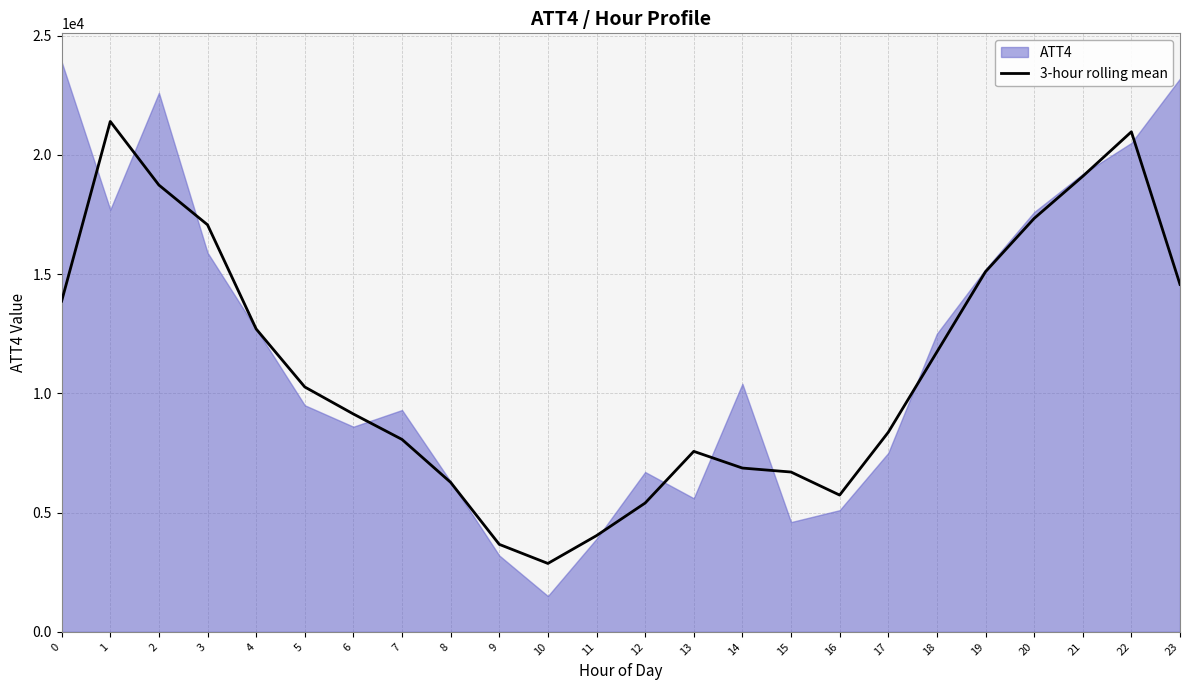

What is the lowest value of the 3-hour rolling mean series?

2866.7